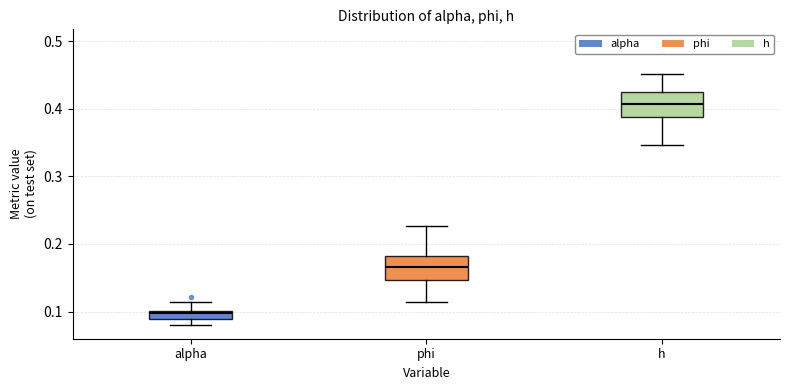

Which box has the highest median line?

h